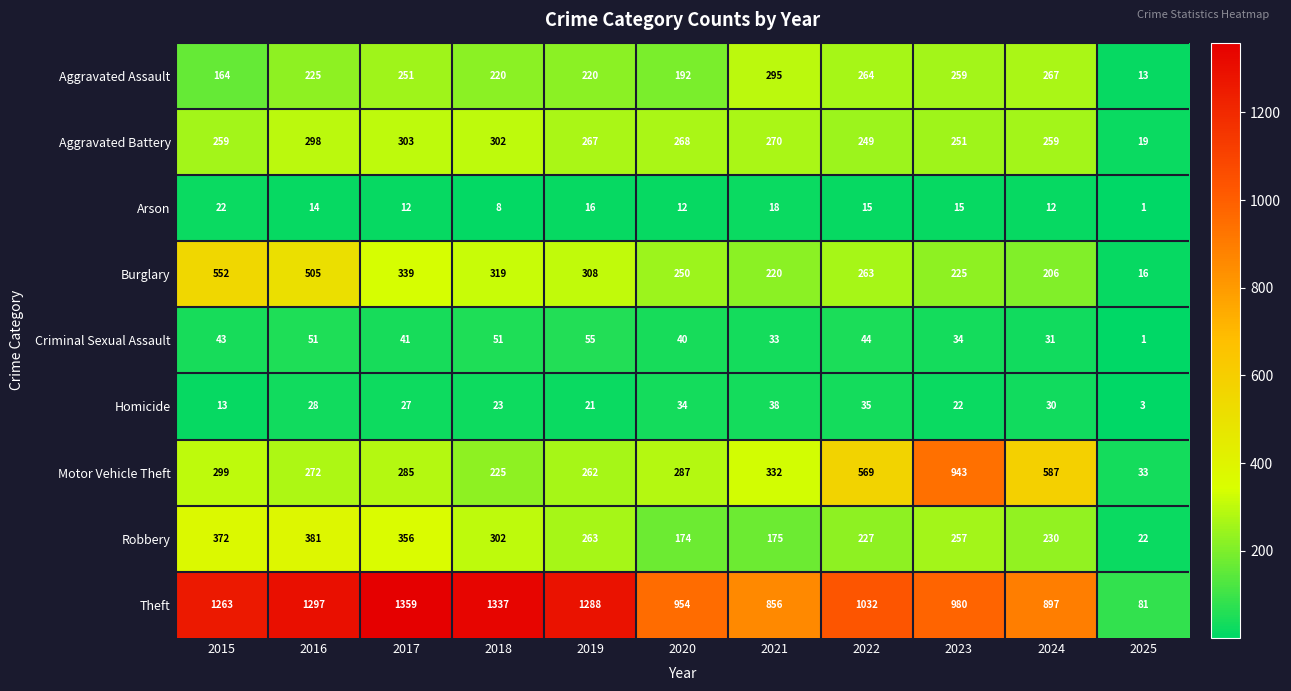

Between 2024 and 2025, which series saw the biggest shift?

Theft